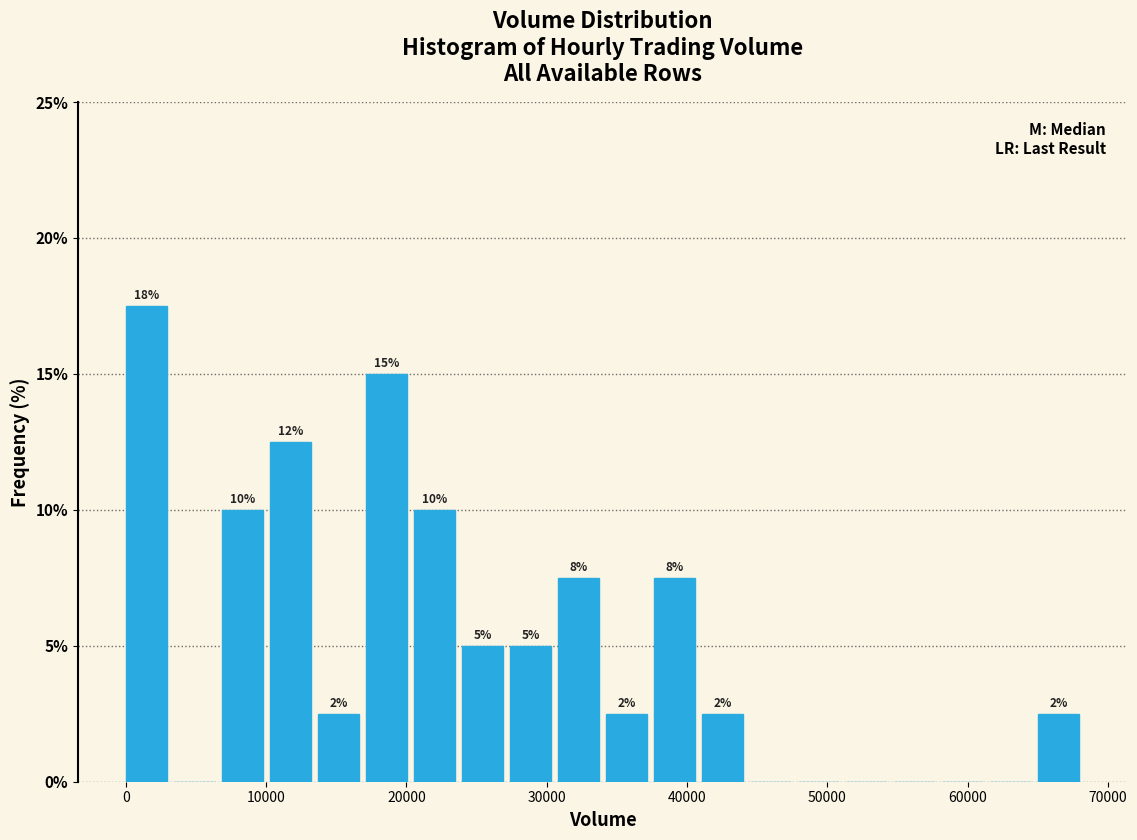

Read against the x-axis, roughly where is the centre of the tallest bar?

1000